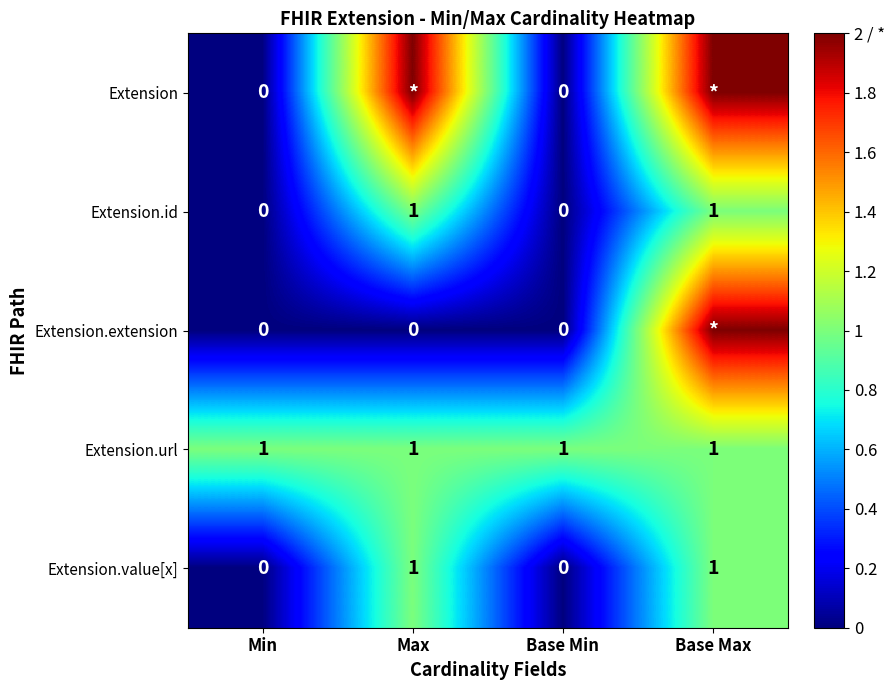

How many Extension.value[x] values are between 0 and 1?

4